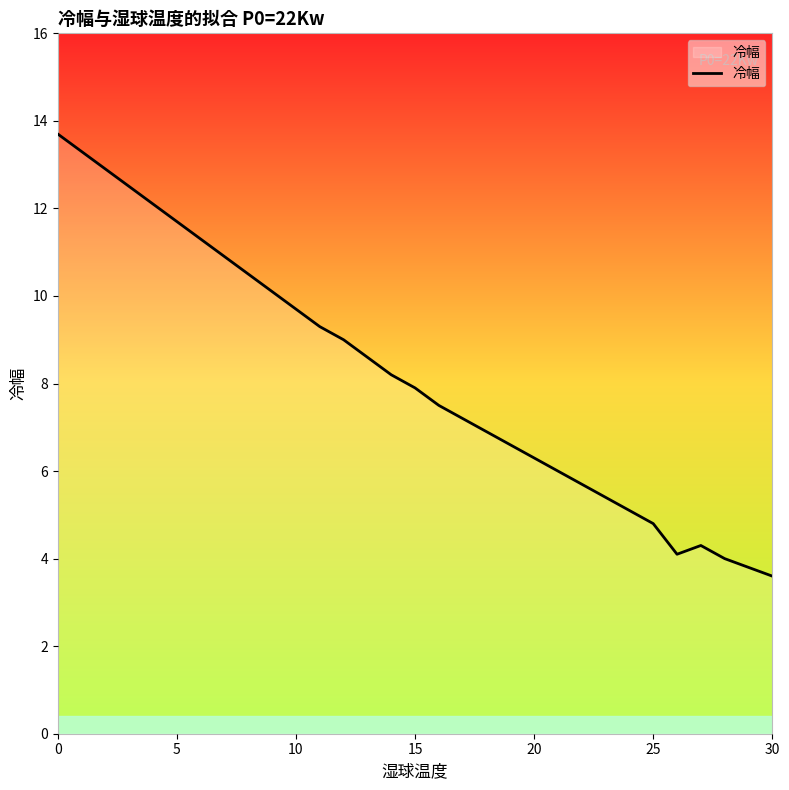

What is the smallest value displayed?

3.6